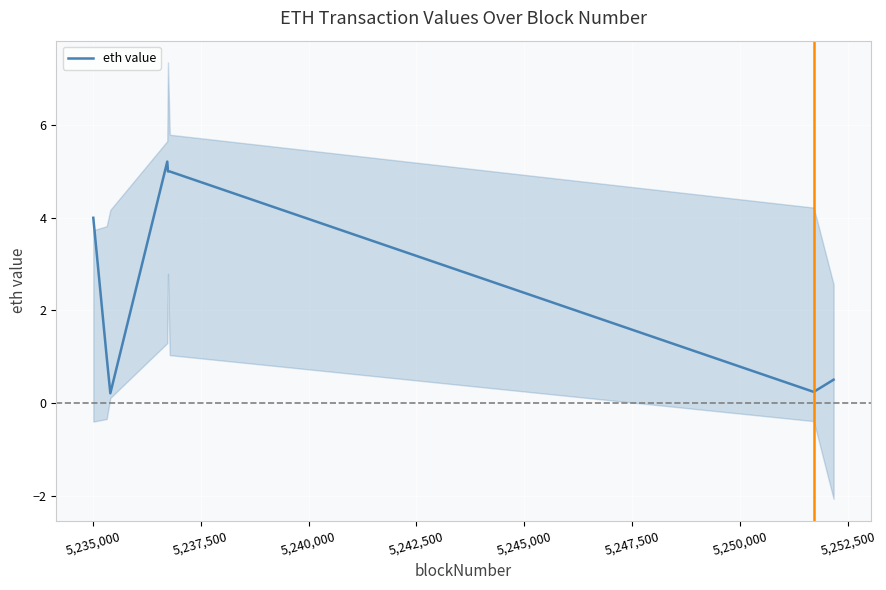

What is the value of the 8th point from the left?

0.5